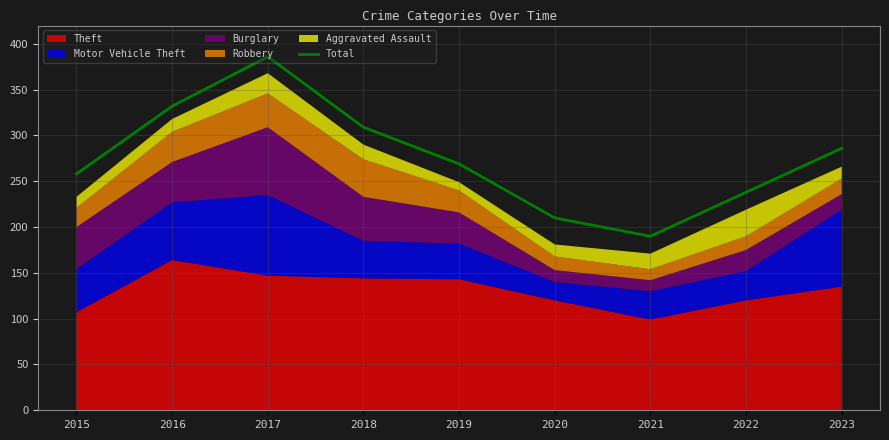

What is the sum of all values?

2478